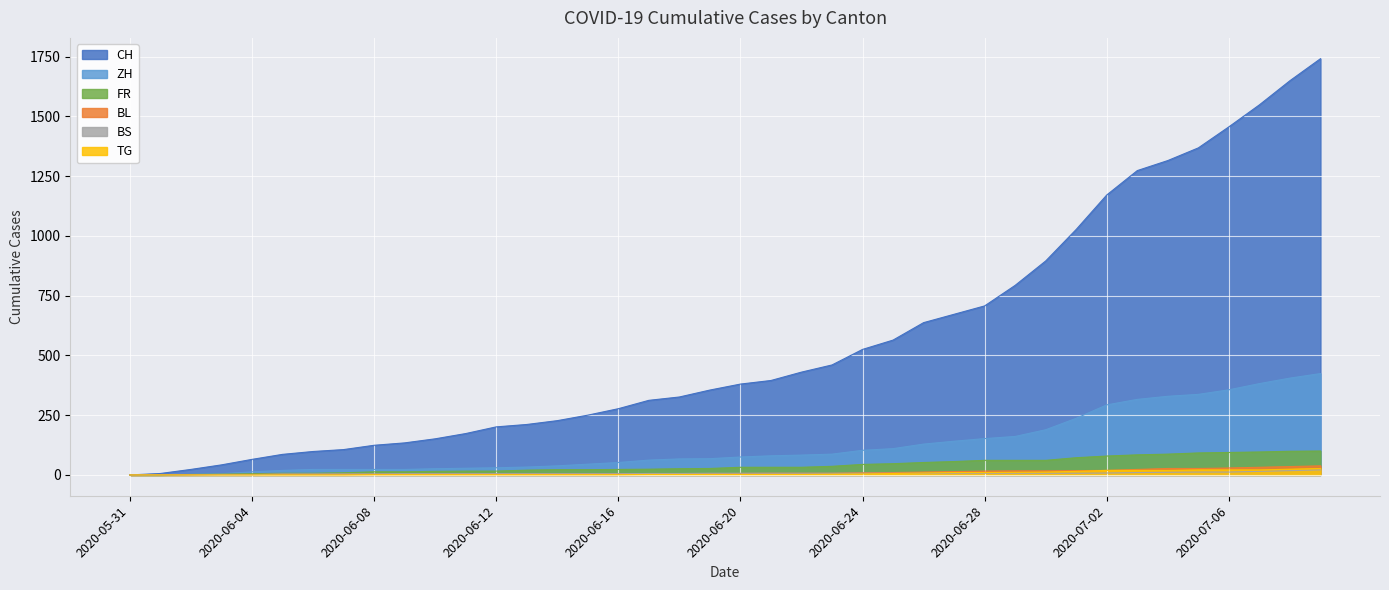

What are all the series names shown in the legend?

CH, ZH, FR, BL, BS, TG